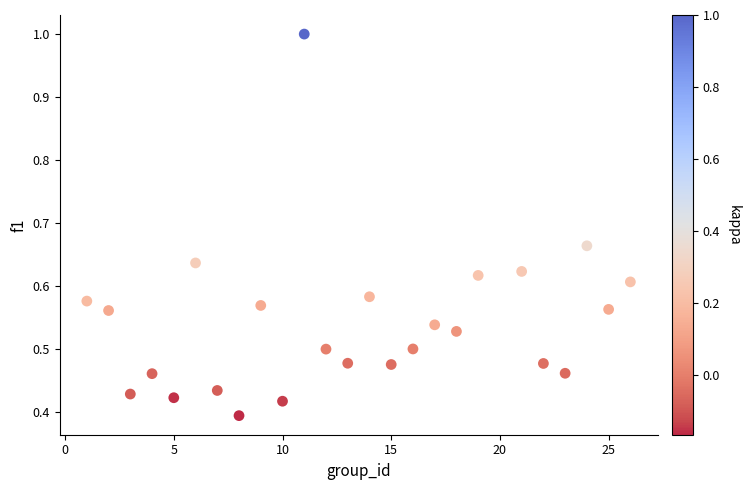

What is the range of X values (max minus min)?

25.0